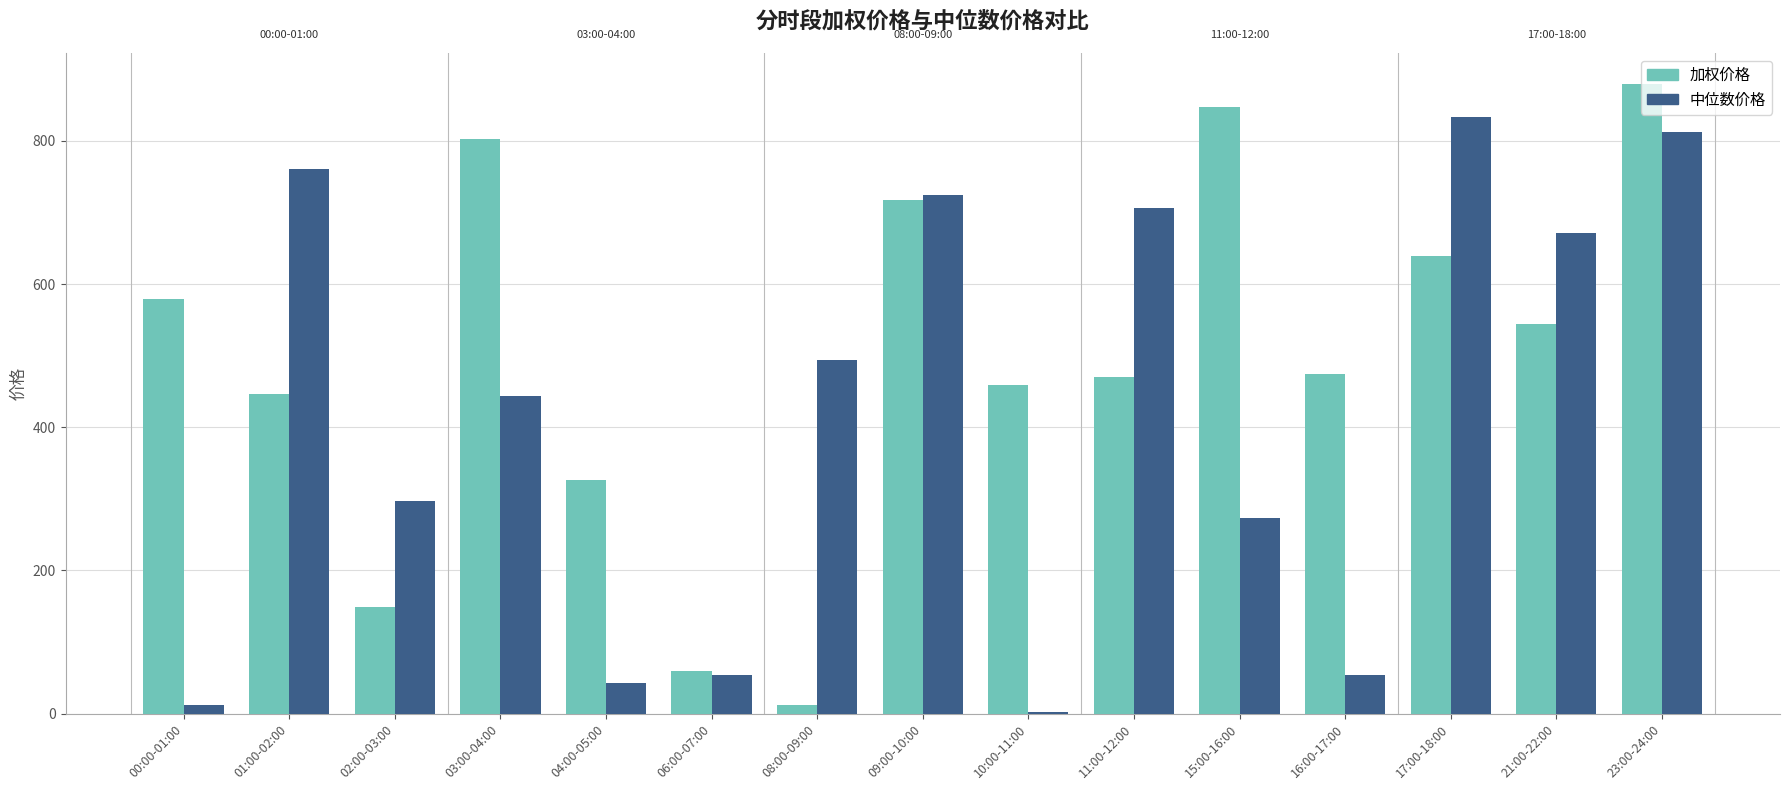

What is the maximum value shown in the chart?

878.9